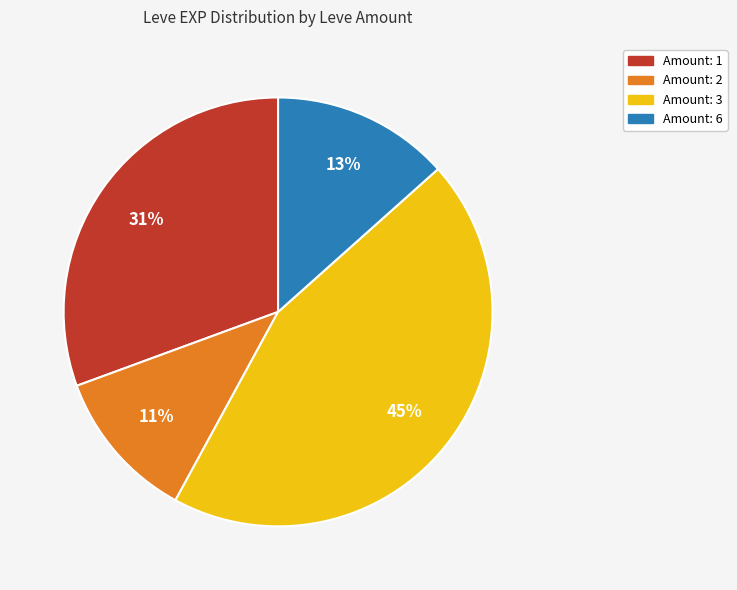

To the nearest percent, what is the average slice percentage?

25%